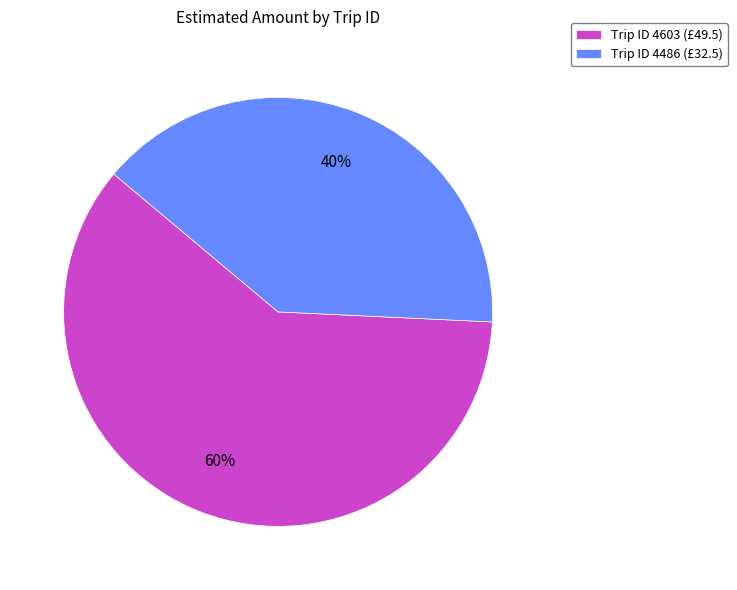

To the nearest percent, what is the average slice percentage?

50%